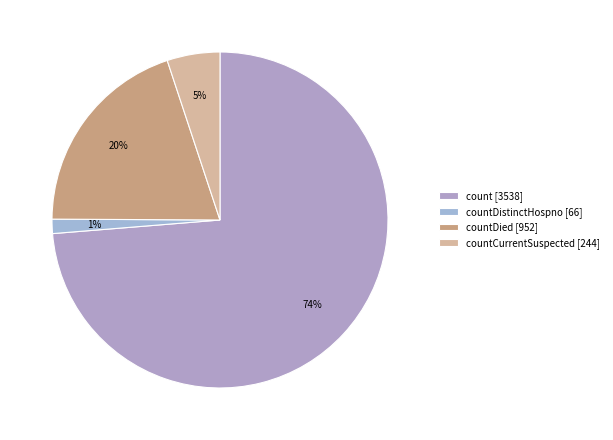

To the nearest percent, what is the average slice percentage?

25%